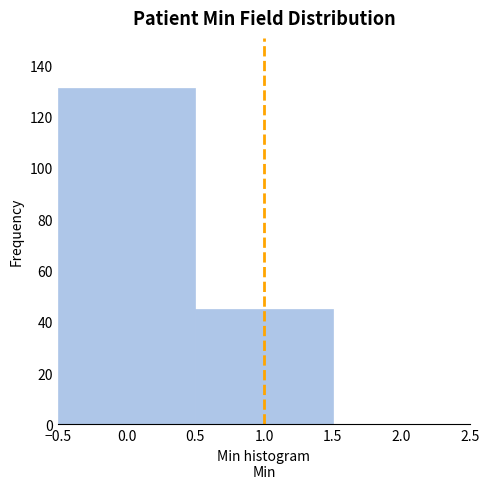

How tall is the bar that spans -0.5 to 0.5 on the x-axis? The values are not printed on the chart, so give them approximately, as read against the axis.

132